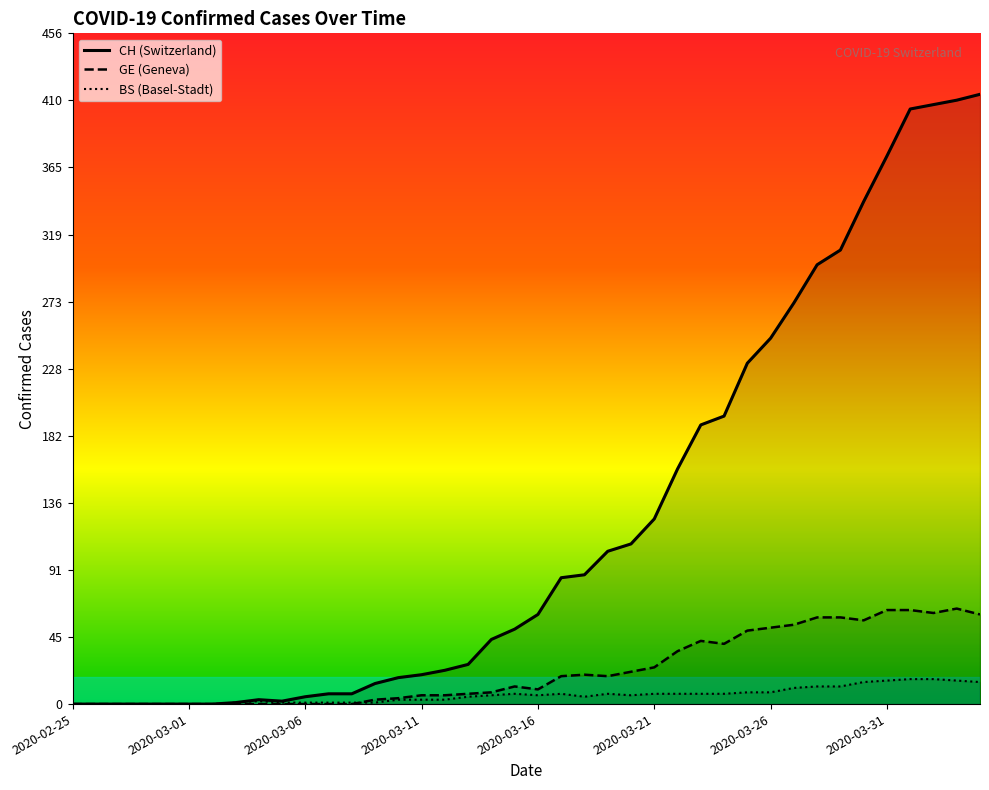

What is the highest value of the BS (Basel-Stadt) series?

17